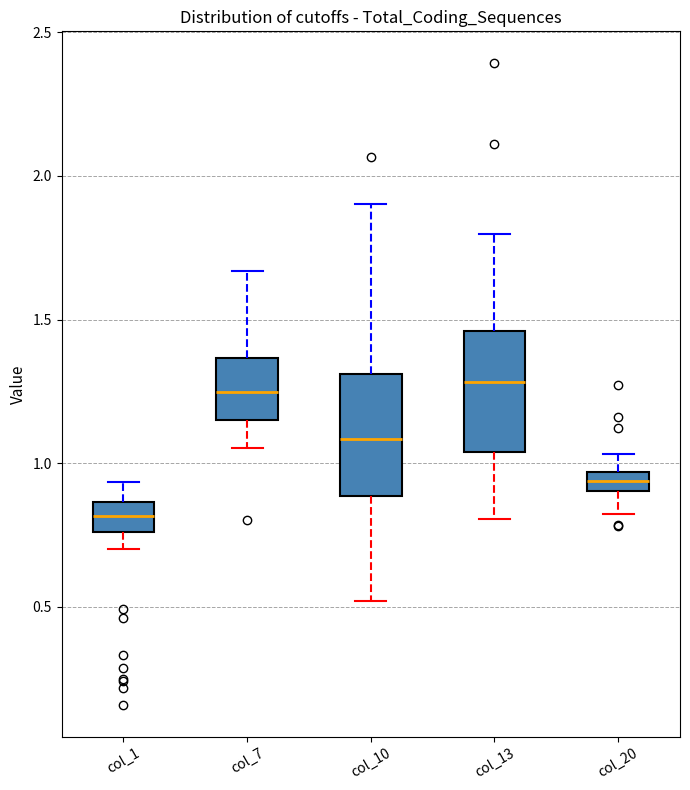

Where is the upper edge of the box for col_1 on the y-axis? The values are not printed on the chart, so give them approximately, as read against the axis.

0.85